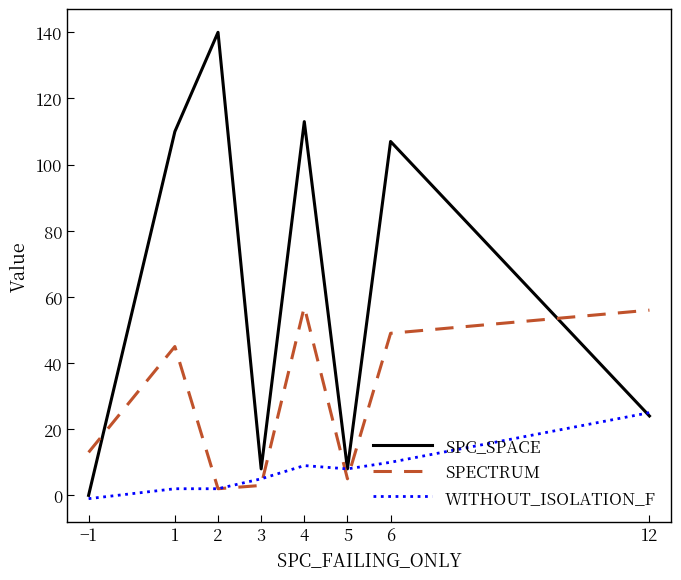

What is the approximate value of SPECTRUM at 12?

56